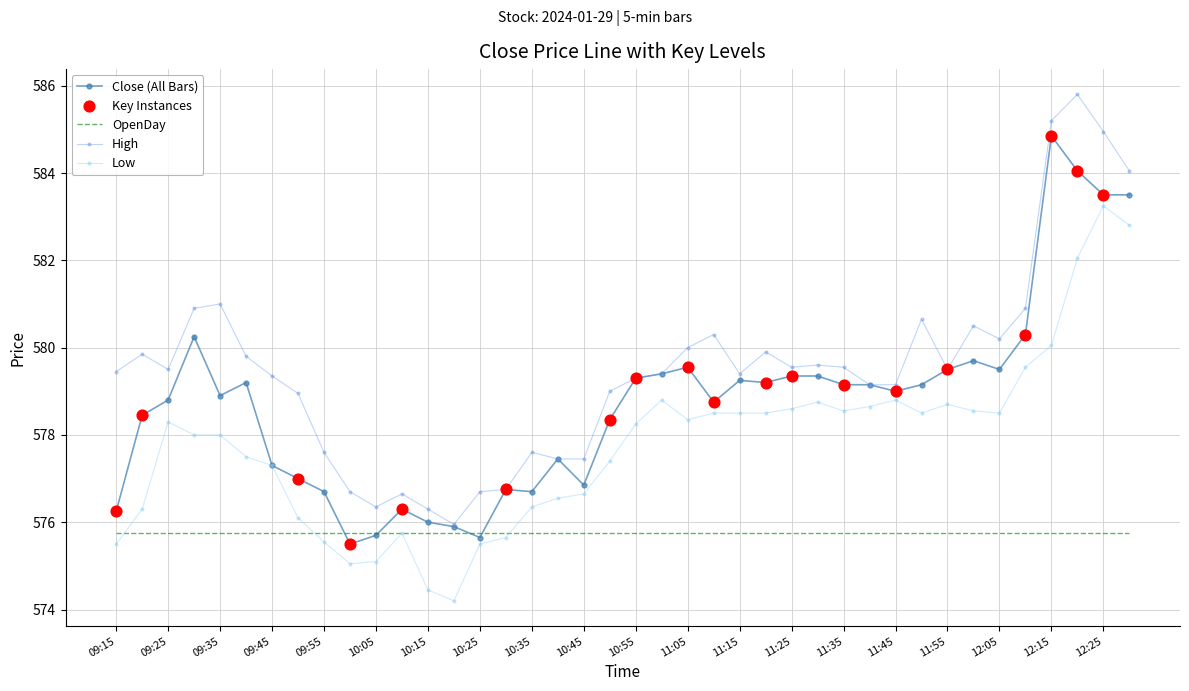

What is the lowest value of the OpenDay series?

575.8